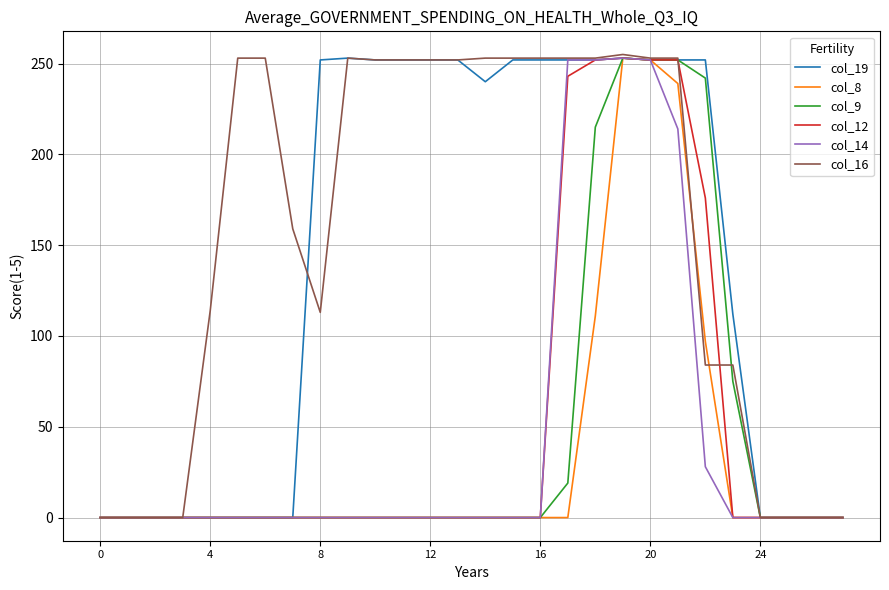

What are all the series names shown in the legend?

col_19, col_8, col_9, col_12, col_14, col_16